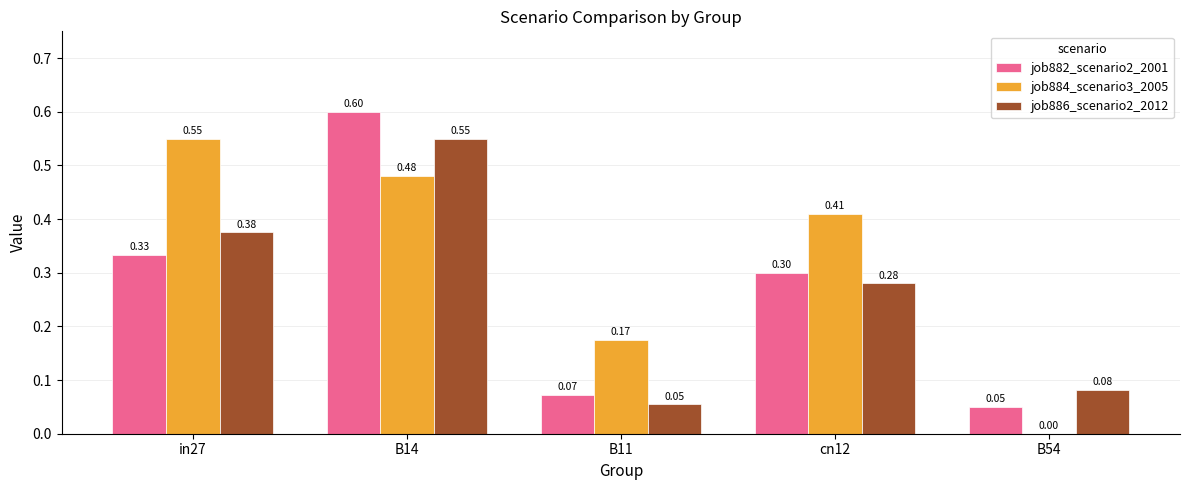

What are all the series names shown in the legend?

job882_scenario2_2001, job884_scenario3_2005, job886_scenario2_2012